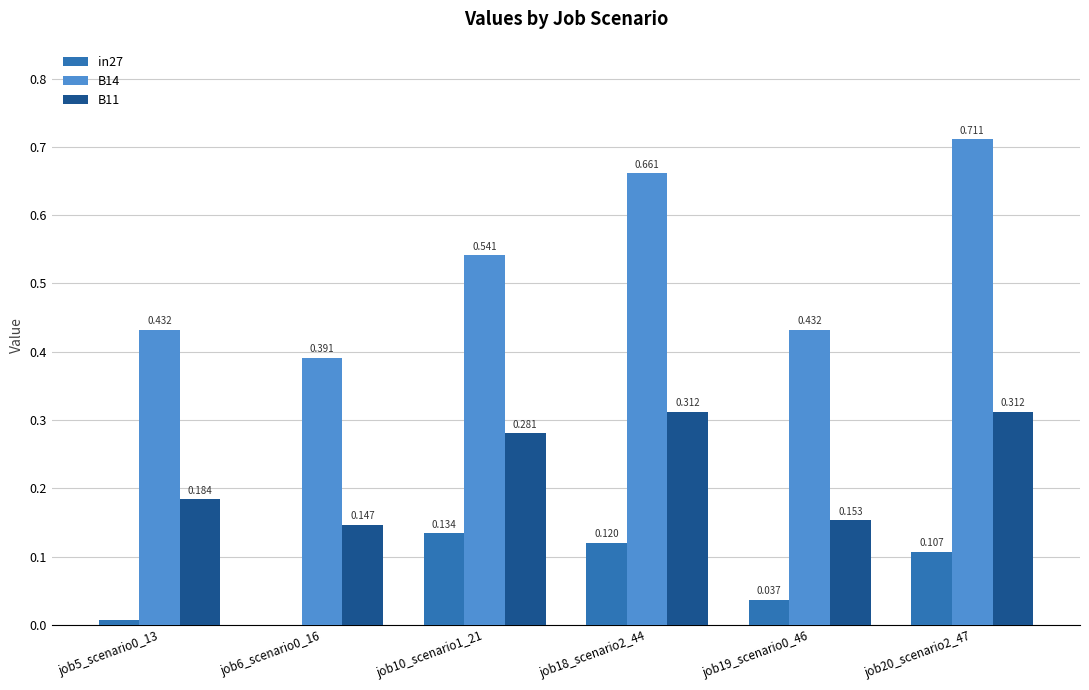

Does the chart contain stacked bars?

No